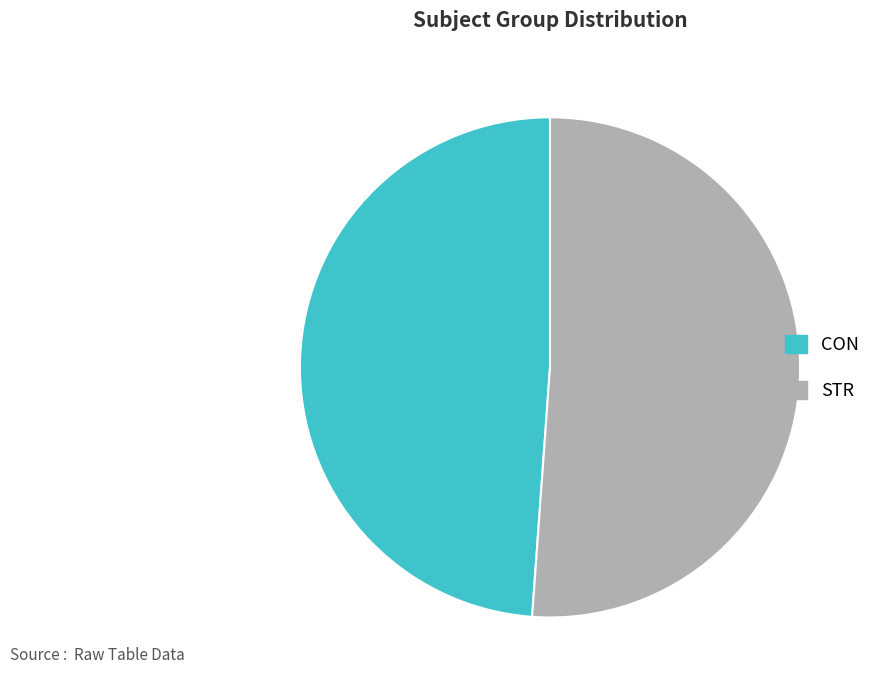

What is the ratio of the value at CON to the value at STR?

1.0